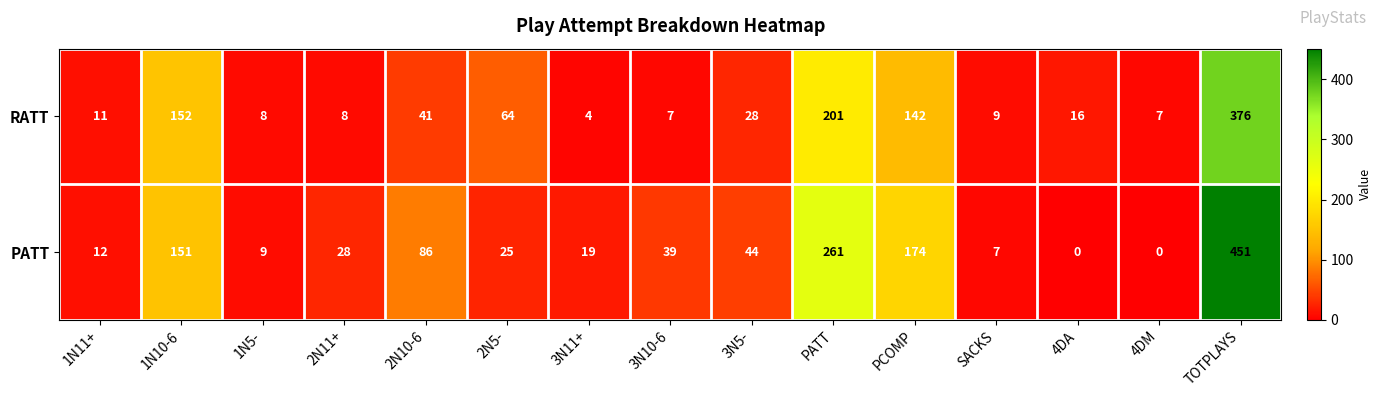

How many data points does each series have?

15